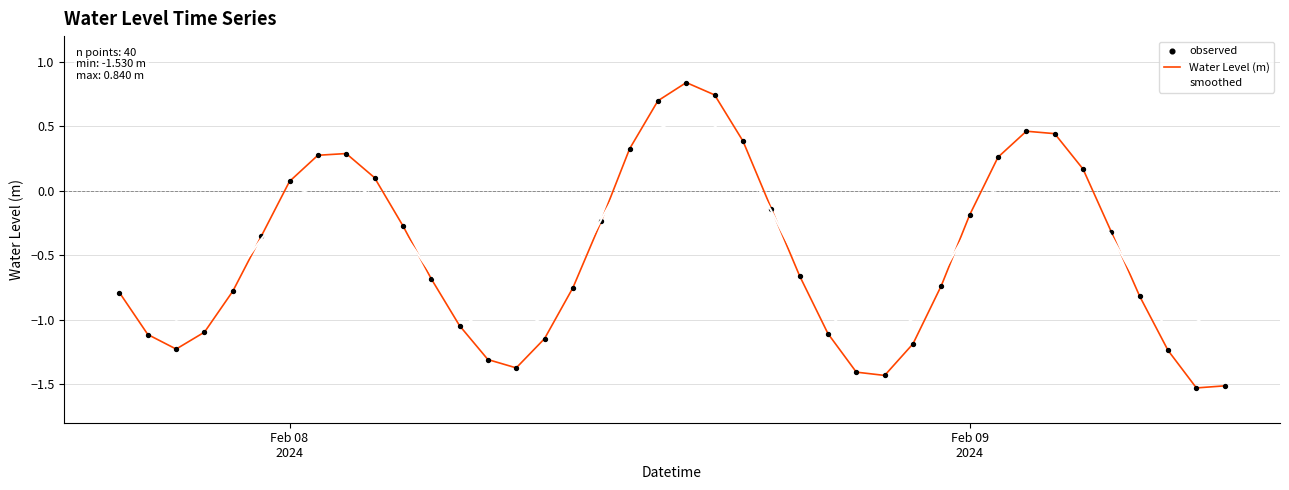

Which series has the widest spread of values?

Water Level (m)